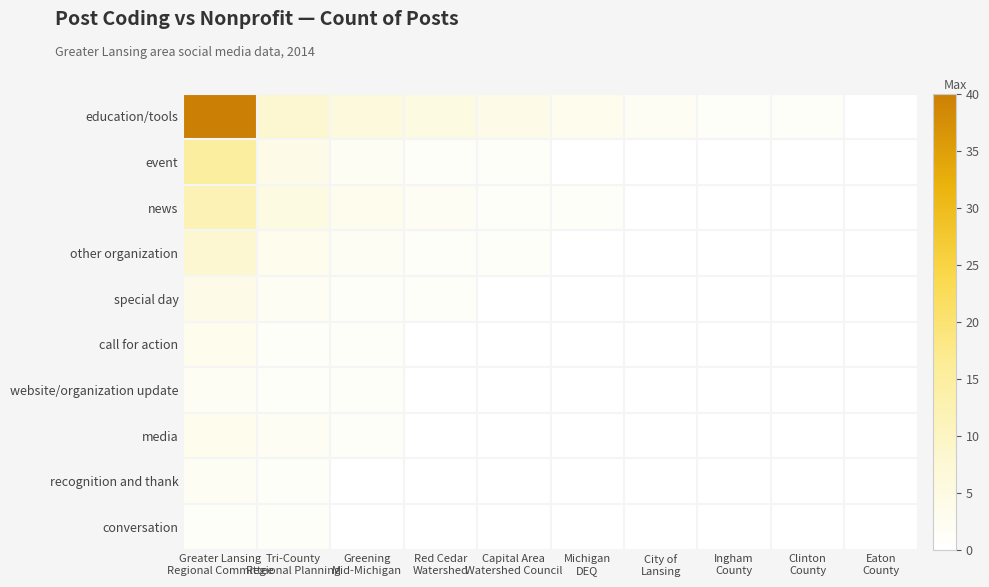

At how many categories does at least one series exceed 10?

1